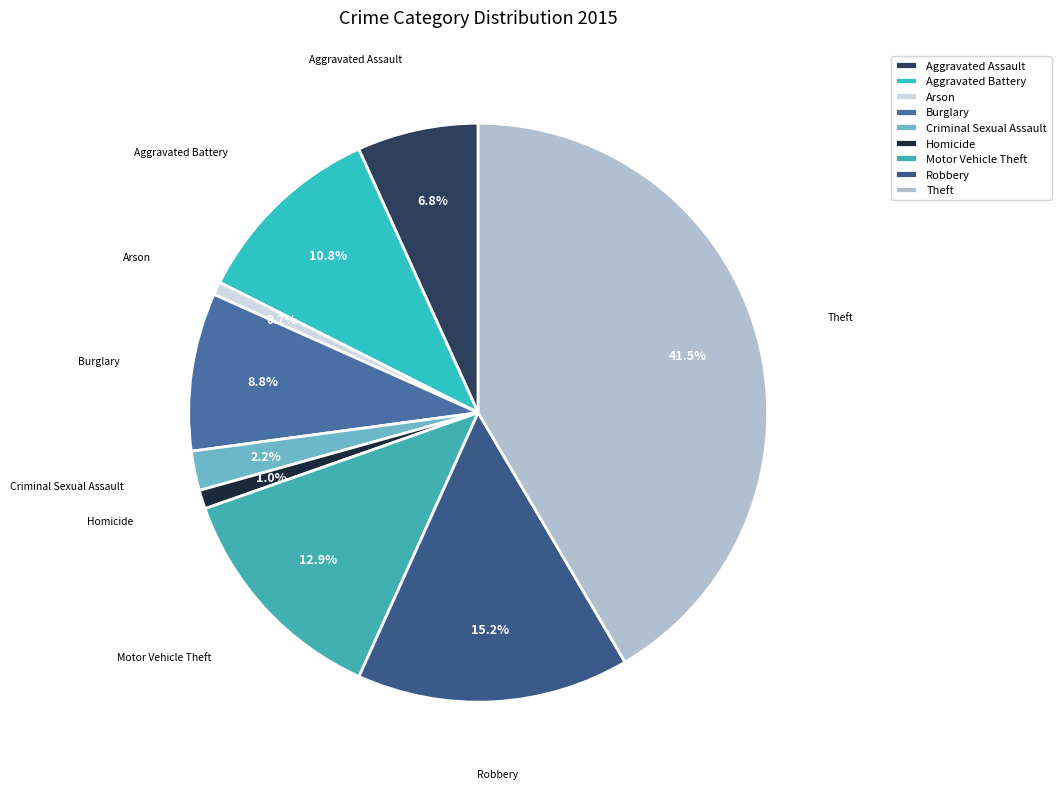

Which category has the biggest portion of the pie?

Theft